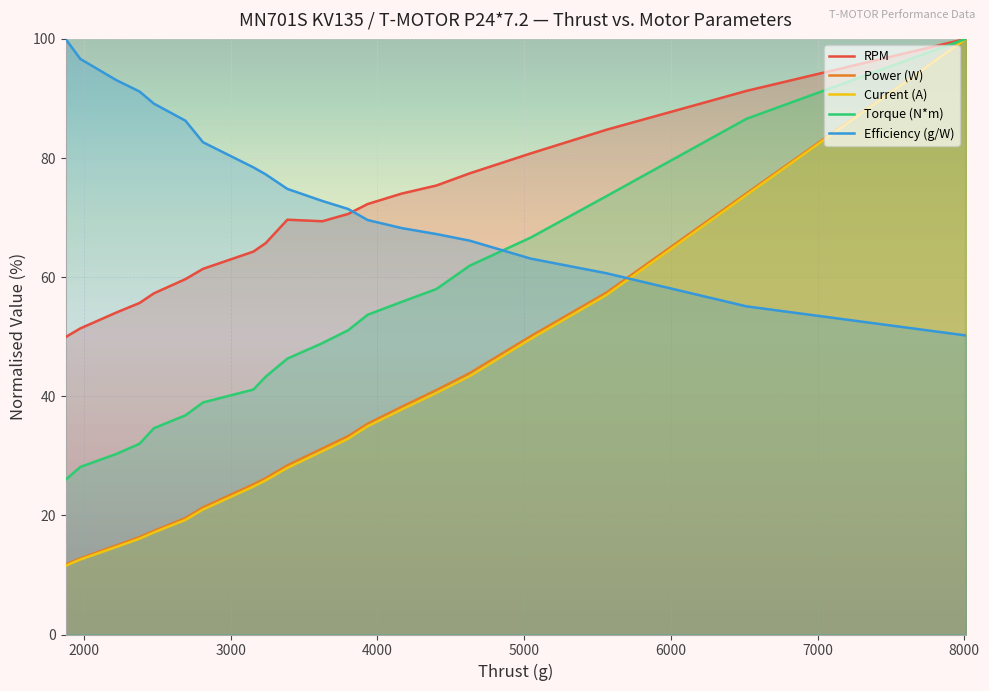

What is the average value of the Power (W) series?

34.9